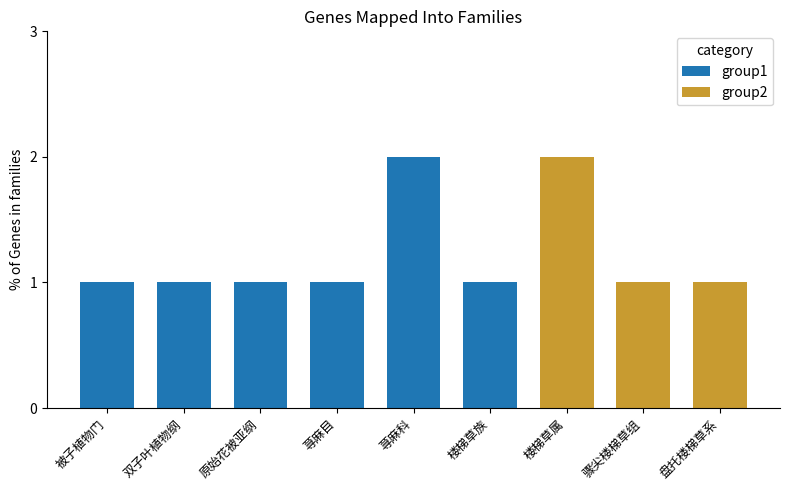

What is the label of the 5th bar from the right?

荨麻科